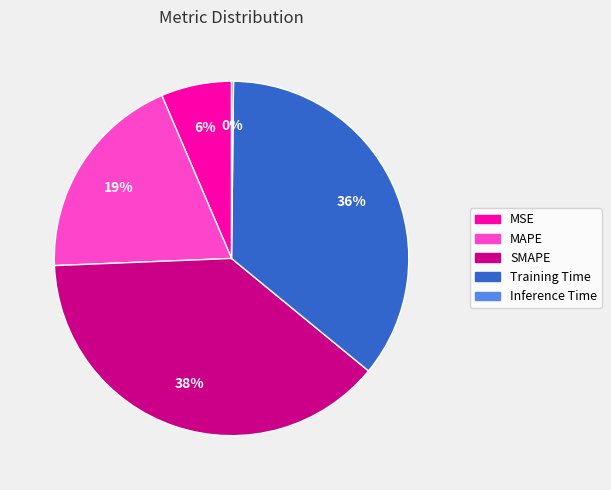

Approximately how many times larger is the value at Training Time compared to MAPE?

1.9